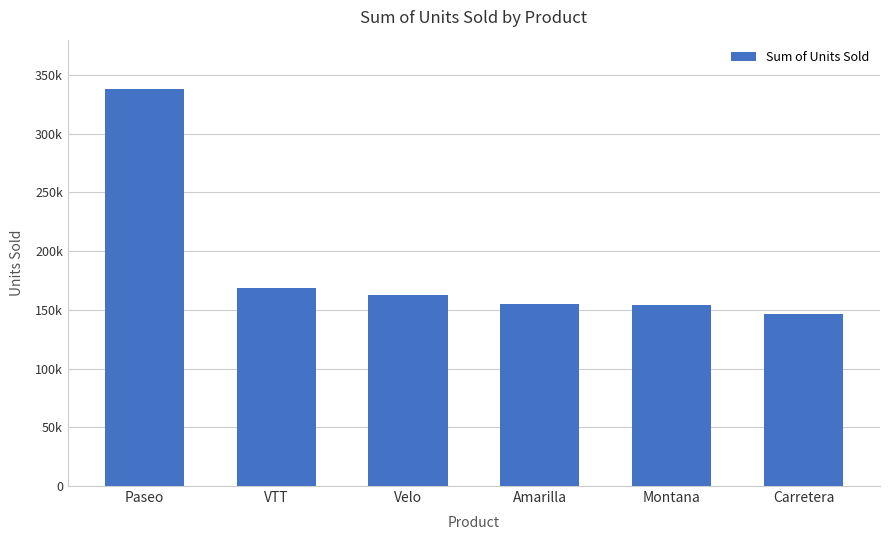

List the labels in order of value, smallest first.

Carretera, Montana, Amarilla, Velo, VTT, Paseo